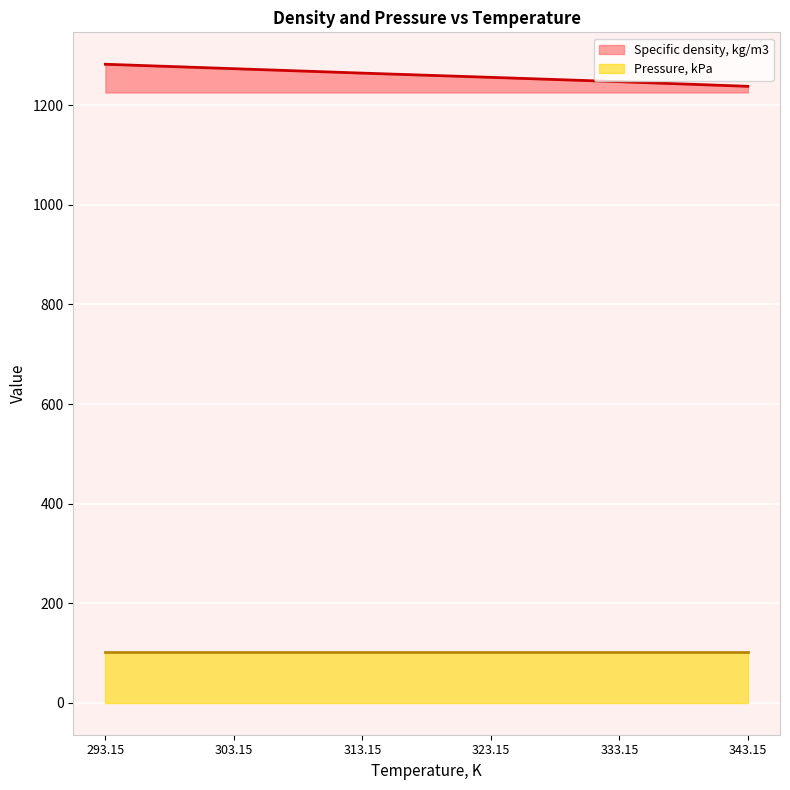

Between 303.15 and 313.15, which is larger?

303.15